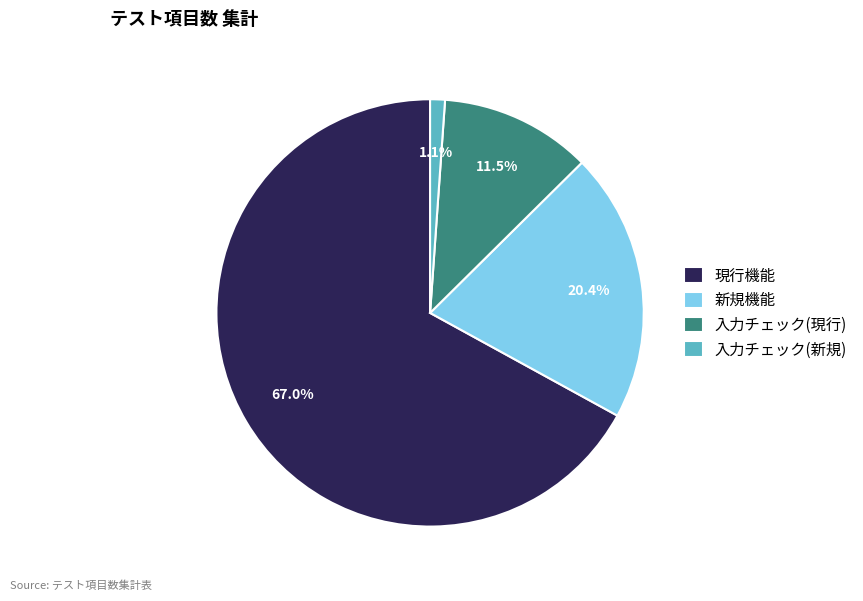

Does 現行機能 account for over 50% of the chart?

Yes